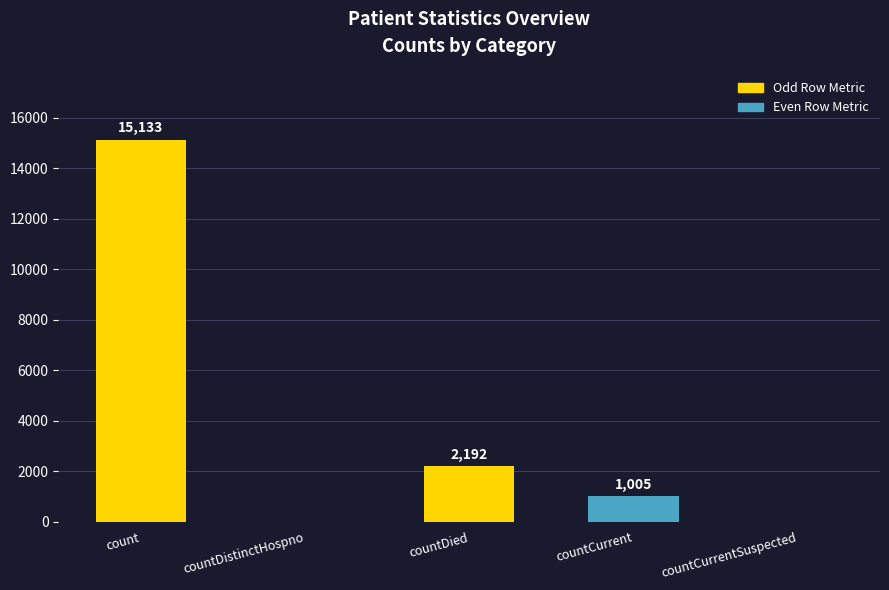

What is the greatest value displayed?

15133